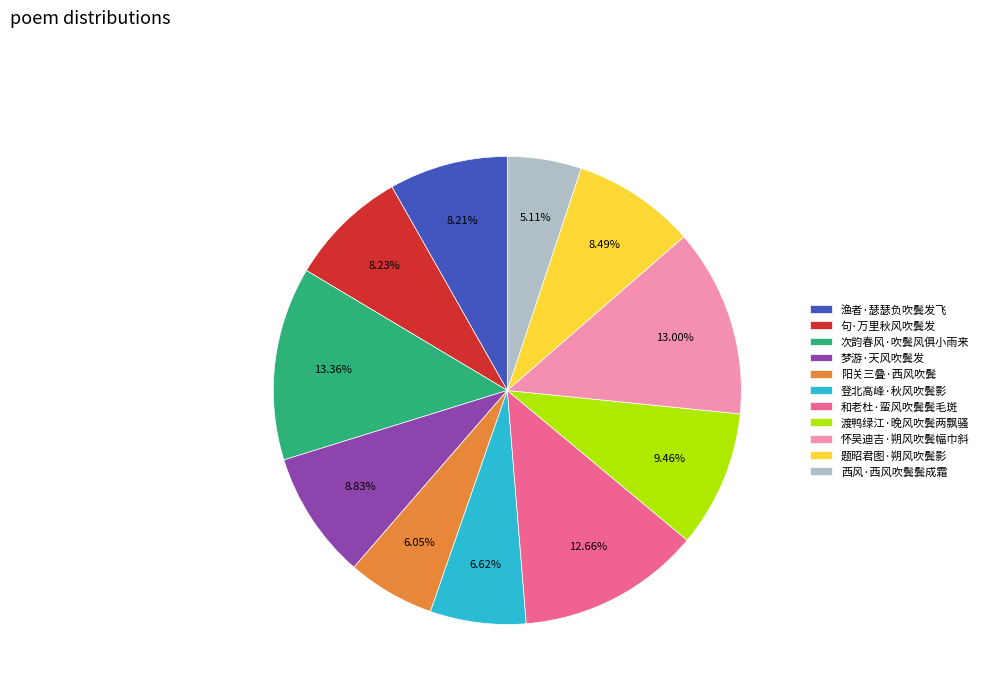

To the nearest percent, what is the difference between the largest and smallest slice percentages?

8%